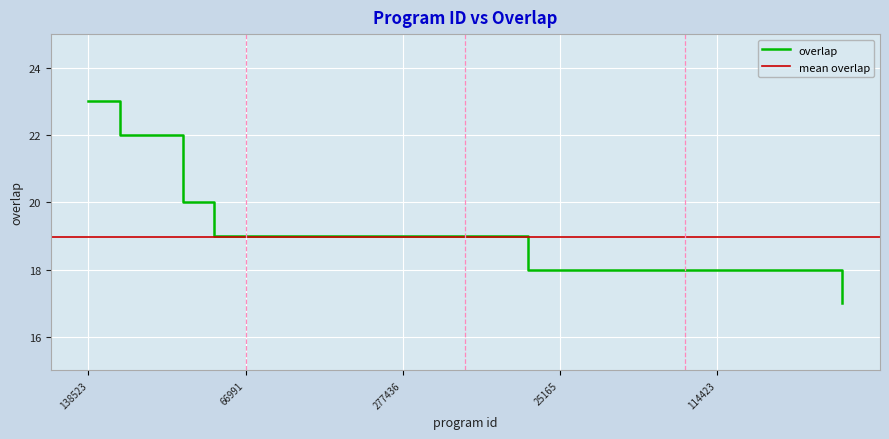

Is it true that the value at 284458 is 12?

False